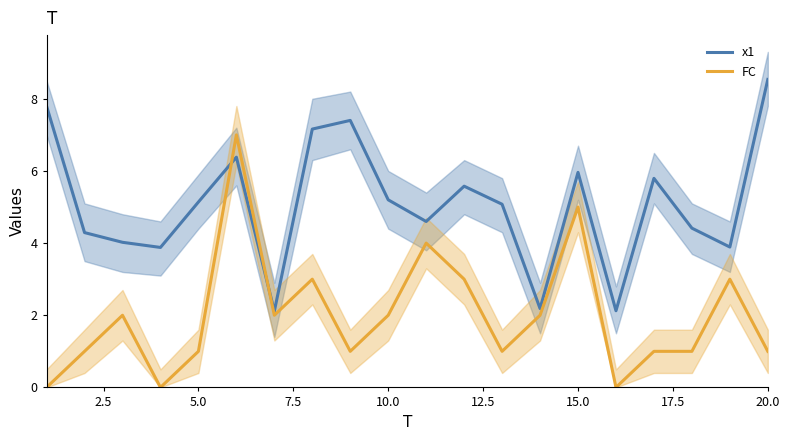

True or false: FC has a value of 2.0 at 10.0.

True